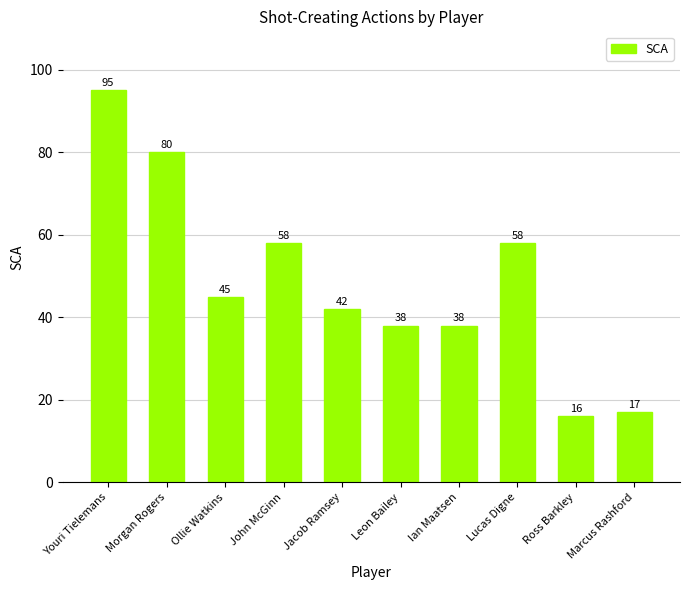

What is the label of the 3rd bar from the left?

Ollie Watkins